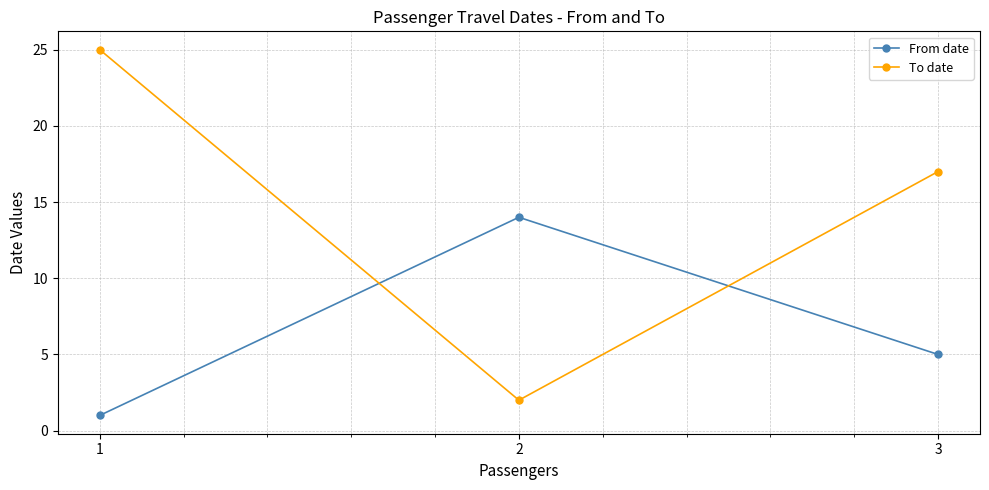

At which category is the sum across all series the highest?

1